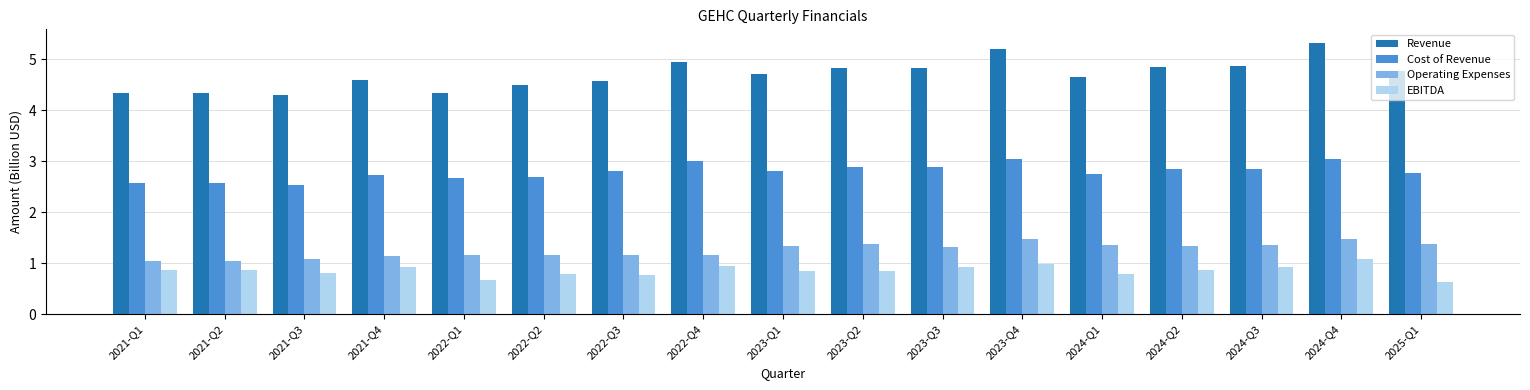

What is the sum of the Operating Expenses values at 2024-Q1 and 2022-Q1?

2.5